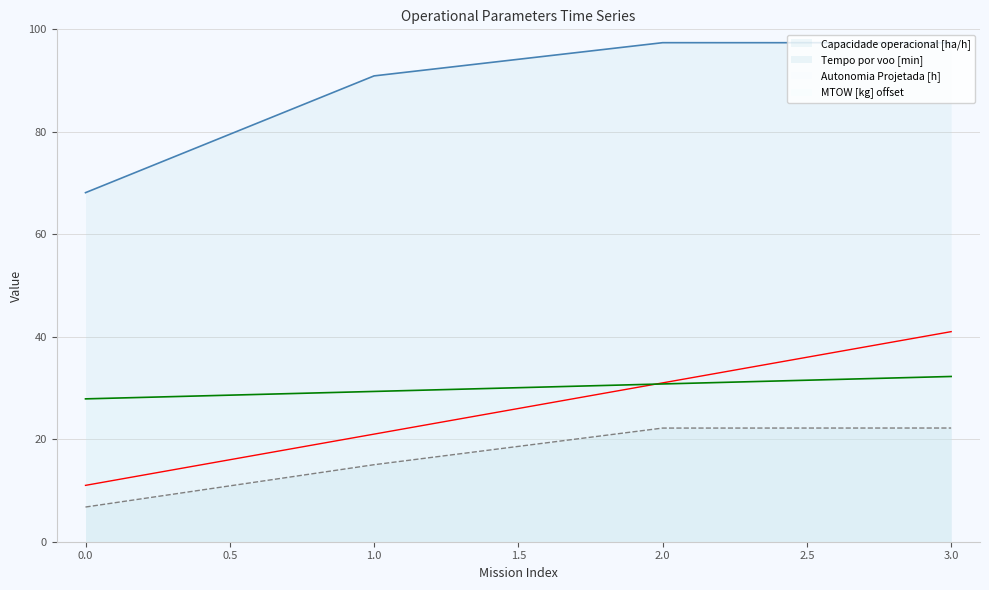

At how many categories does at least one series exceed 47?

4